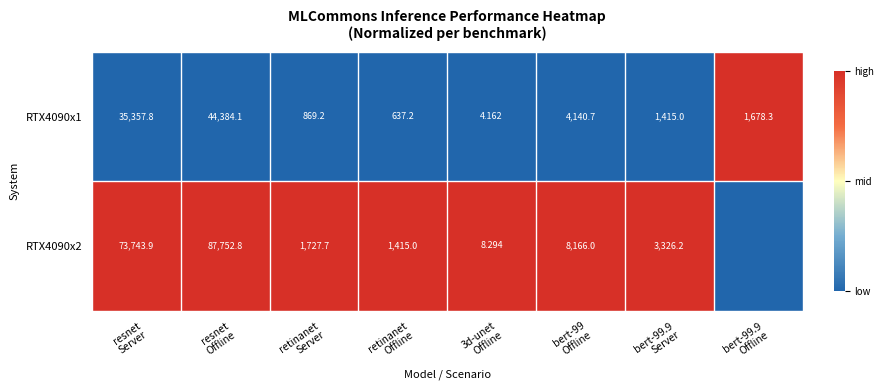

True or false: RTX4090x2 has a value of 2 at bert-99 Offline.

False